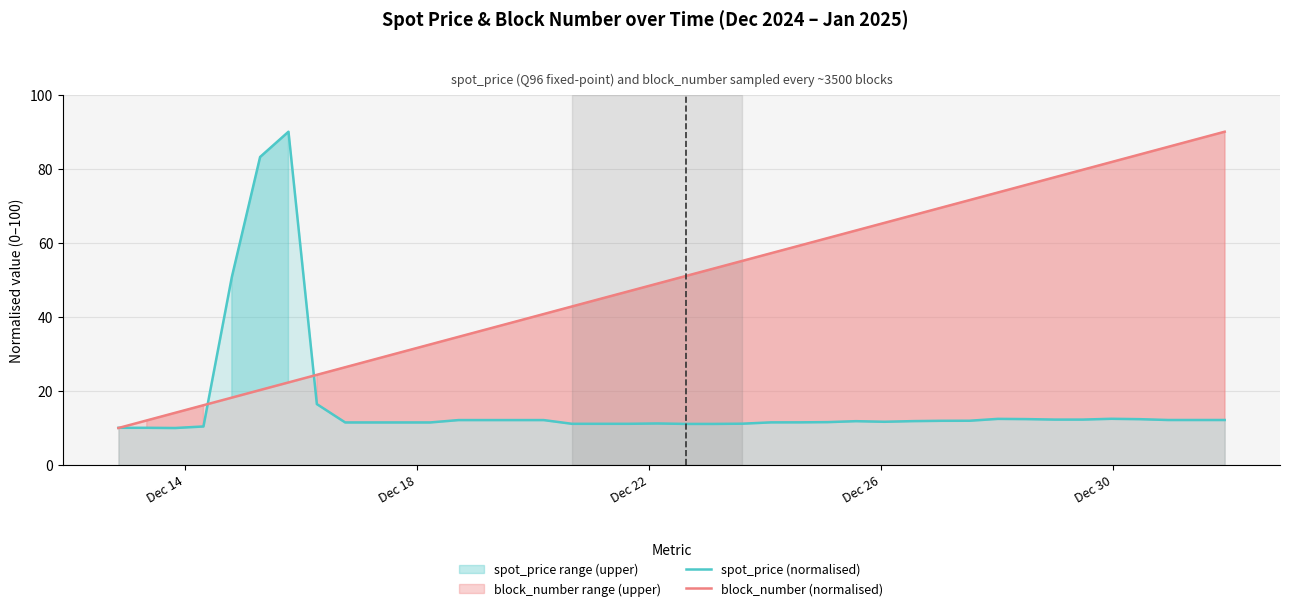

What is the value of the block_number (normalised) point at the 5th from the left?

18.2